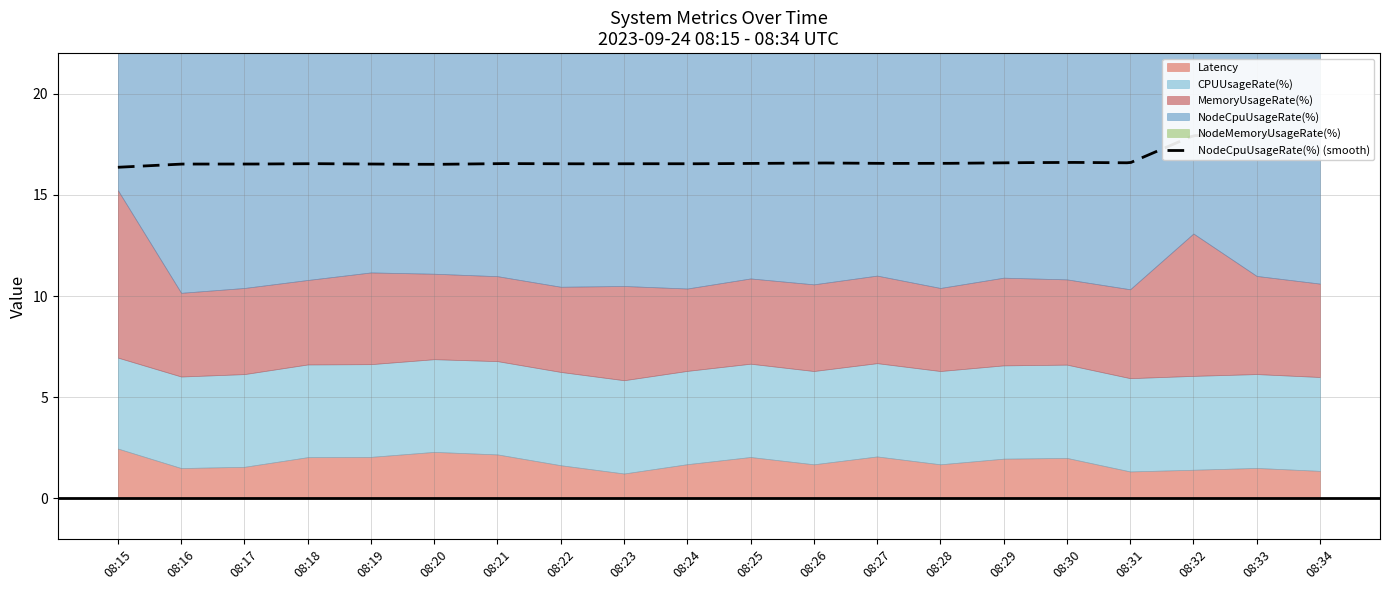

Reading left to right, list all the values displayed in this chart.

Latency: 08:15=2.5	08:16=1.5	08:17=1.6	08:18=2.0	08:19=2.1	08:20=2.3	08:21=2.2	08:22=1.6	08:23=1.2	08:24=1.7	08:25=2.0	08:26=1.7	08:27=2.1	08:28=1.7	08:29=2.0	08:30=2.0	08:31=1.3	08:32=1.4	08:33=1.5	08:34=1.4
CPUUsageRate(%): 08:15=4.5	08:16=4.5	08:17=4.6	08:18=4.6	08:19=4.6	08:20=4.6	08:21=4.6	08:22=4.6	08:23=4.6	08:24=4.6	08:25=4.6	08:26=4.6	08:27=4.6	08:28=4.6	08:29=4.6	08:30=4.6	08:31=4.6	08:32=4.6	08:33=4.6	08:34=4.6
MemoryUsageRate(%): 08:15=8.3	08:16=4.1	08:17=4.3	08:18=4.2	08:19=4.5	08:20=4.2	08:21=4.2	08:22=4.2	08:23=4.7	08:24=4.1	08:25=4.2	08:26=4.3	08:27=4.3	08:28=4.1	08:29=4.3	08:30=4.2	08:31=4.4	08:32=7.0	08:33=4.8	08:34=4.6
NodeCpuUsageRate(%): 08:15=16.4	08:16=16.5	08:17=16.5	08:18=16.5	08:19=16.5	08:20=16.5	08:21=16.5	08:22=16.5	08:23=16.5	08:24=16.5	08:25=16.6	08:26=16.6	08:27=16.6	08:28=16.6	08:29=16.6	08:30=16.6	08:31=16.6	08:32=17.9	08:33=17.9	08:34=18.0
NodeMemoryUsageRate(%): 08:15=0.2	08:16=0.2	08:17=0.2	08:18=0.3	08:19=0.2	08:20=0.0	08:21=0.0	08:22=0.1	08:23=0.3	08:24=0.4	08:25=0.2	08:26=0.0	08:27=0.3	08:28=0.1	08:29=0.3	08:30=0.2	08:31=0.2	08:32=0.6	08:33=0.2	08:34=0.1